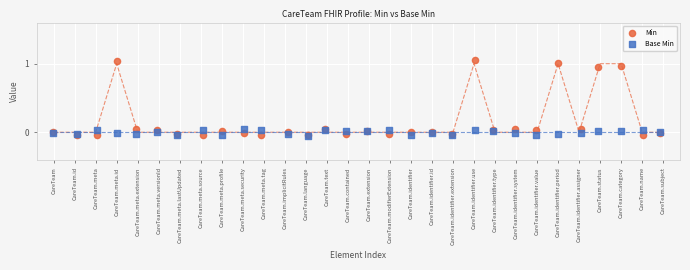

What are all the series names shown in the legend?

Min, Base Min